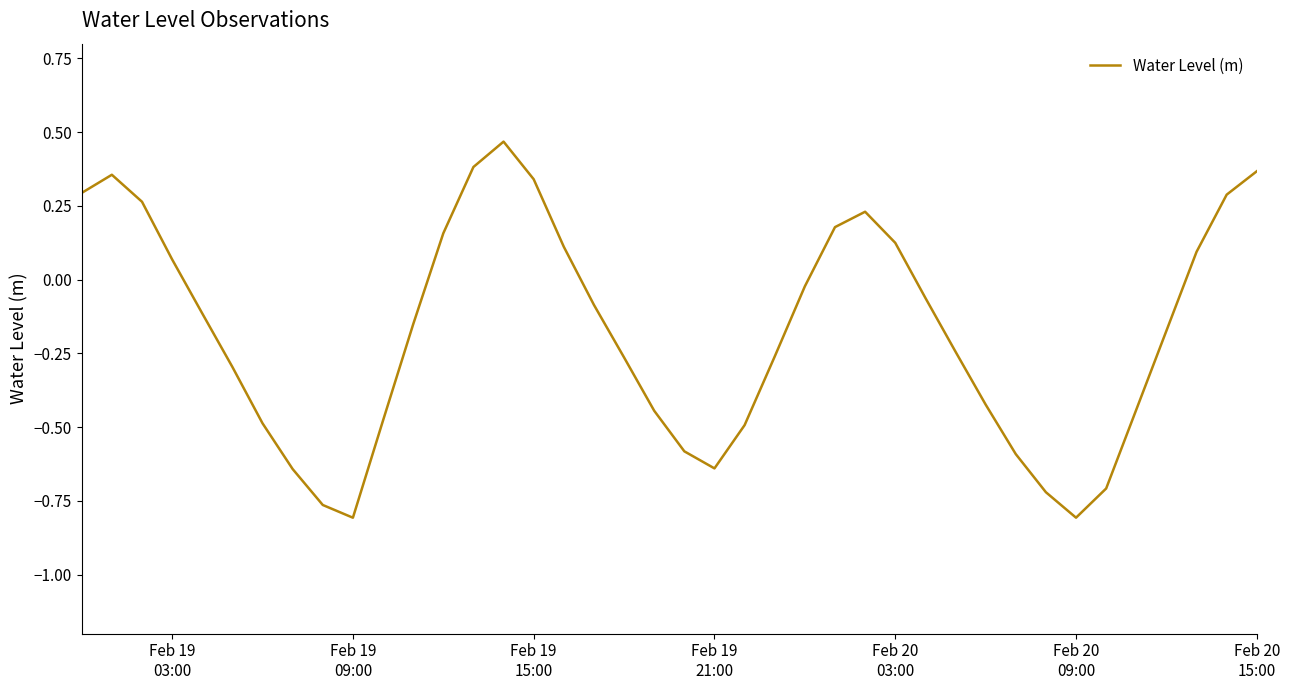

What is the difference between the second highest and minimum values?

1.2